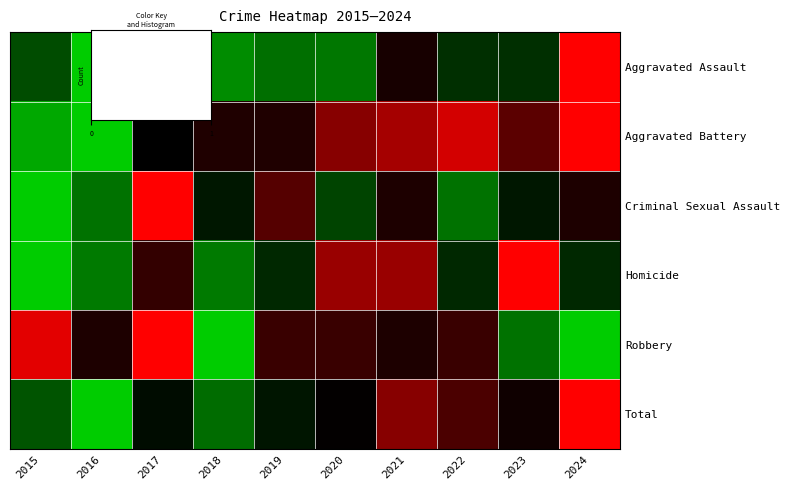

Rank the series at 2019 from highest to lowest value.

Criminal Sexual Assault, Robbery, Aggravated Battery, Total, Homicide, Aggravated Assault